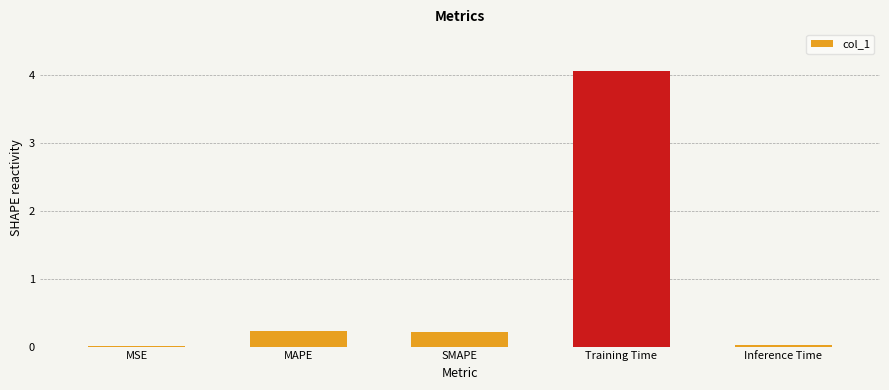

True or false: the data shows 0.0 at MSE.

True